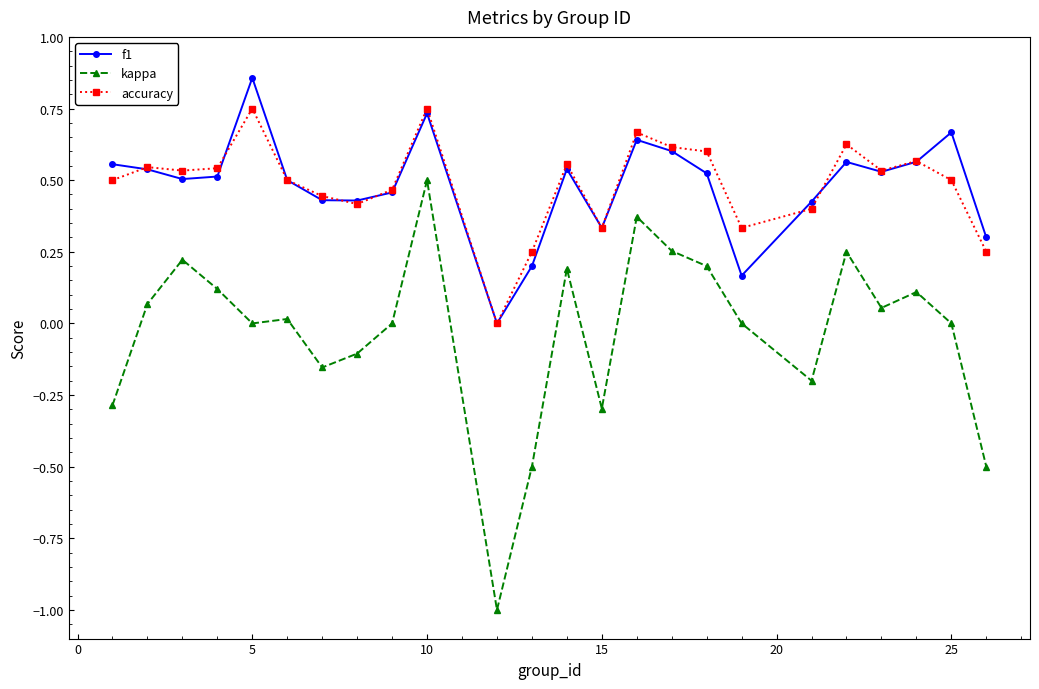

True or false: kappa and f1 intersect in this chart.

False